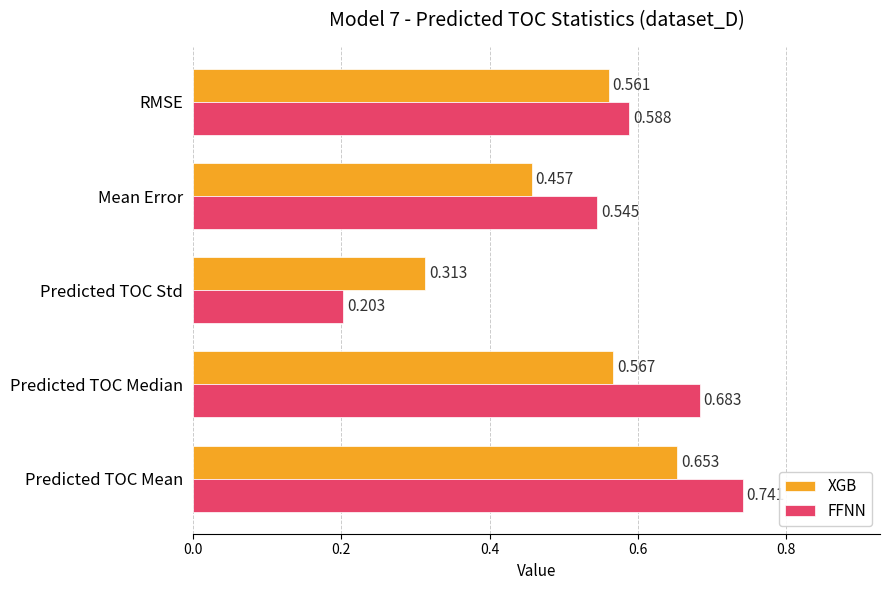

At how many categories does at least one series exceed 0?

5